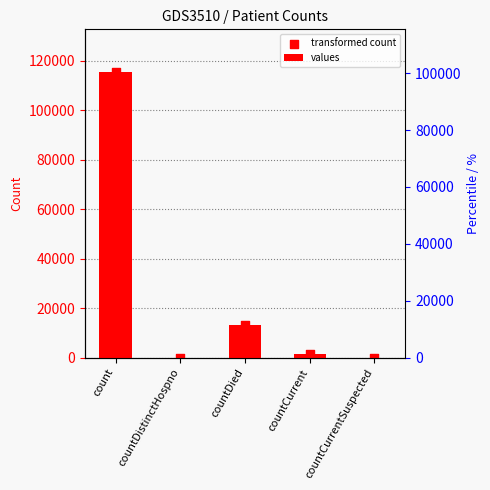

At which category is the sum across all series the highest?

count